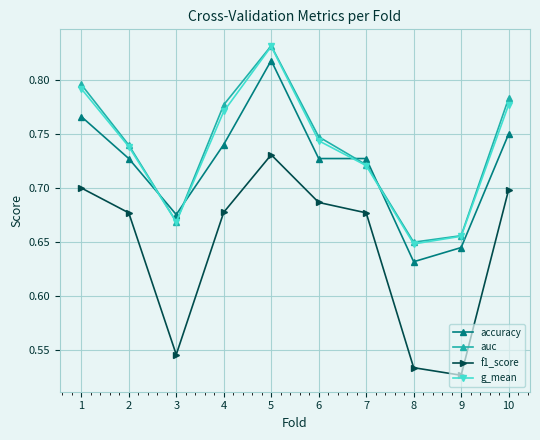

What is the sum of all auc values?

7.4